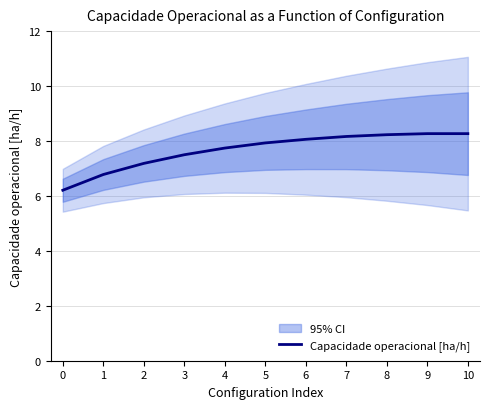

Reading left to right, list all the values displayed in this chart.

6.2	6.8	7.2	7.5	7.7	7.9	8.1	8.2	8.2	8.3	8.3